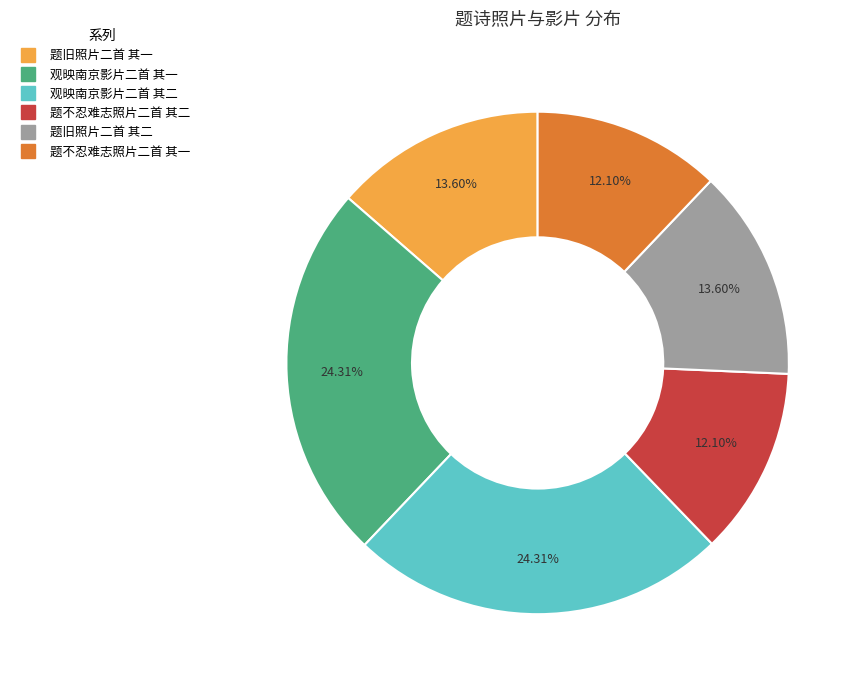

What is the ratio of the value at 题不忍难志照片二首 其一 to the value at 题不忍难志照片二首 其二?

1.0